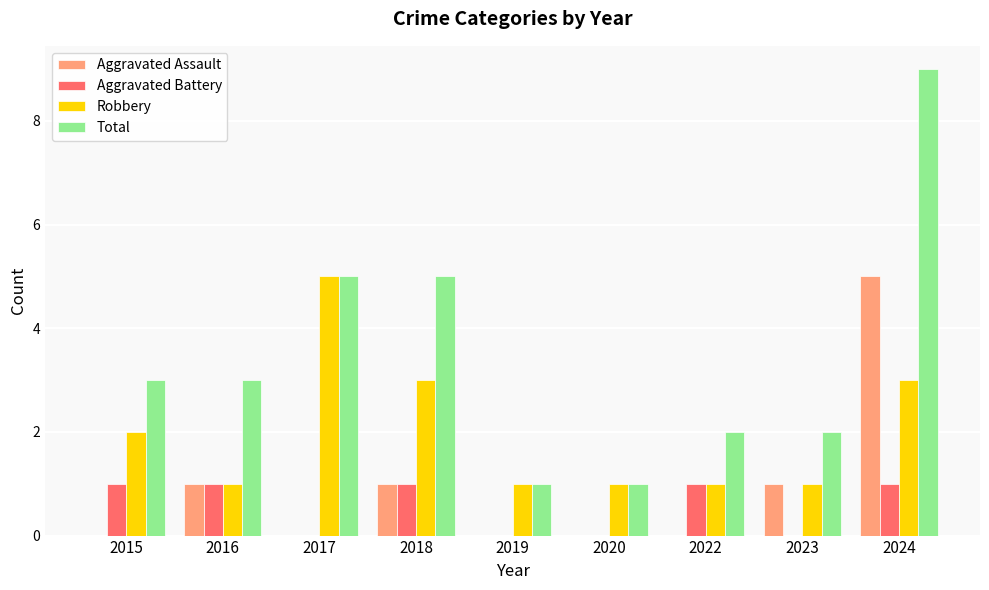

How many groups of bars are there?

9